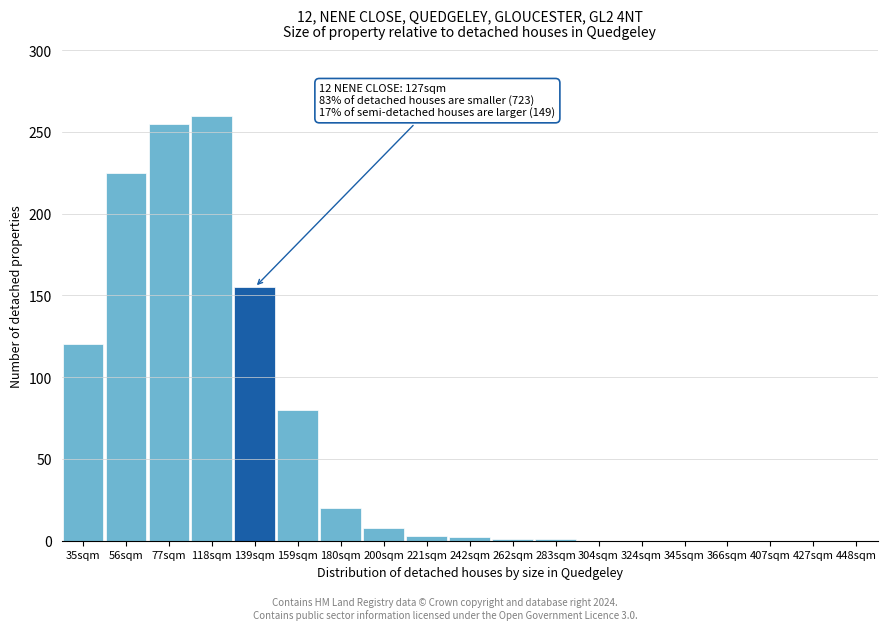

What is the sum of all values?

1130